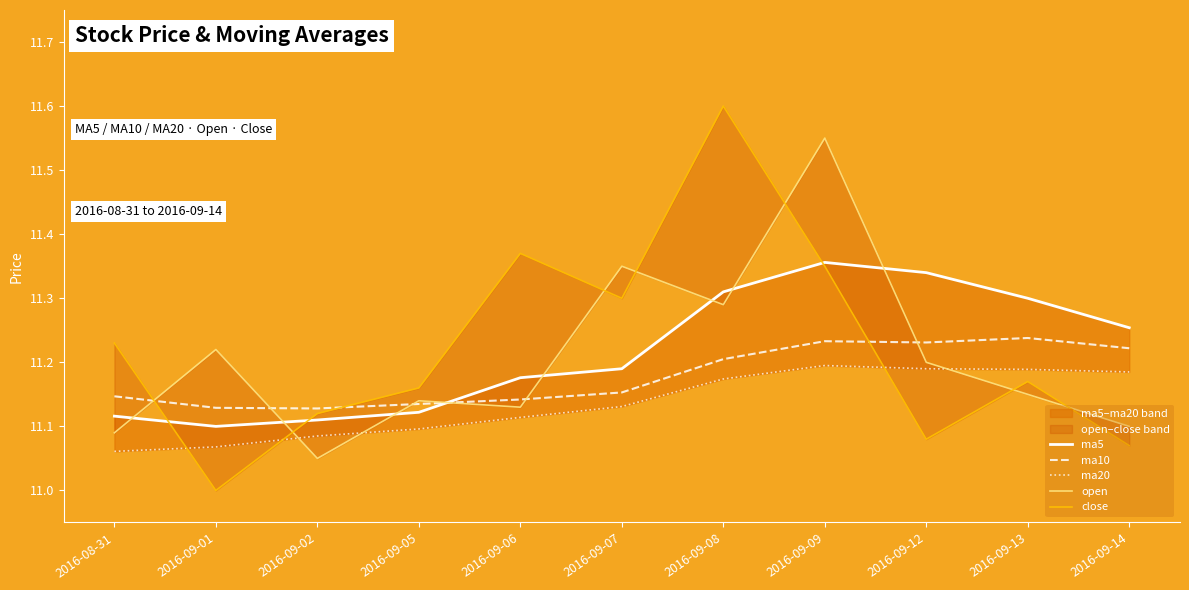

At 2016-09-09, list the series in order from smallest to largest.

ma20, ma10, close, ma5, open